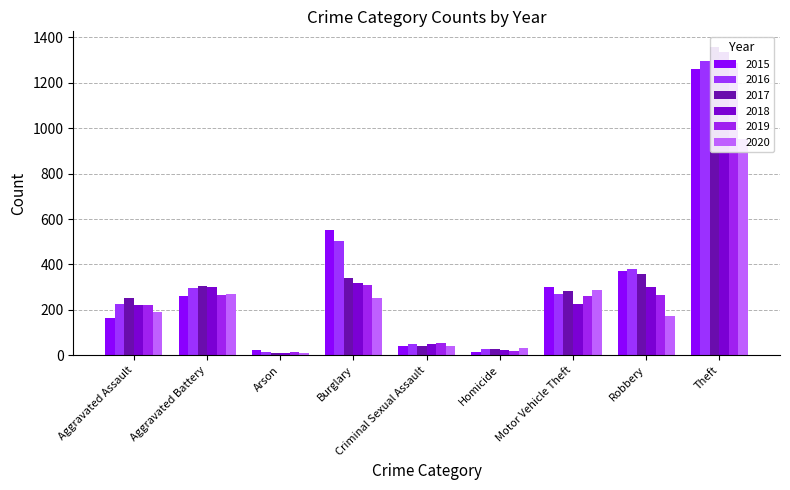

Which series has the largest range (max minus min)?

2017